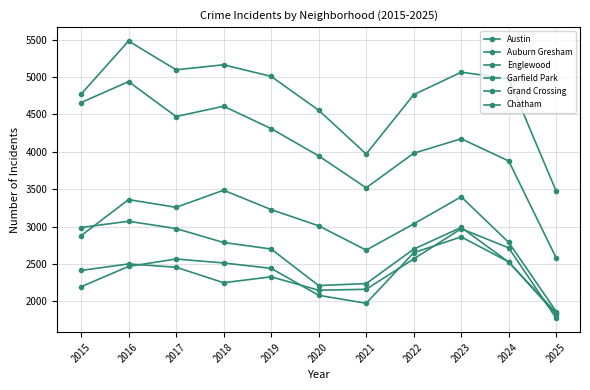

What is the value of the Chatham point at the 2nd from the left?

2467